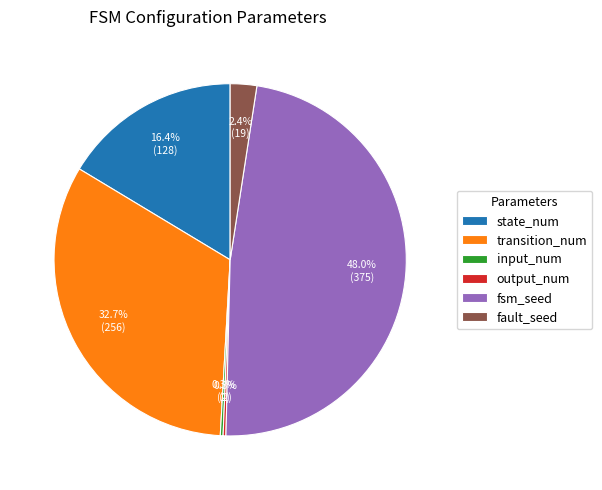

To the nearest percent, what is the average slice percentage?

17%